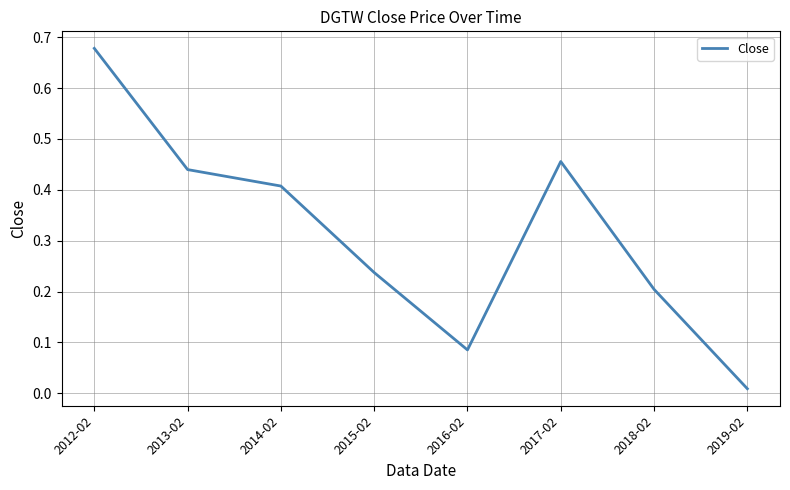

What is the change in value from 2013-02 to 2016-02?

-0.4